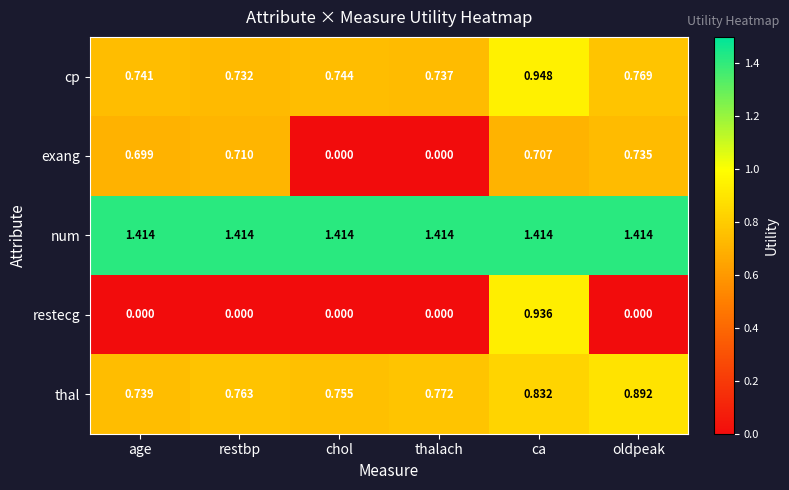

List the series in order of their peak value, highest first.

num, cp, restecg, thal, exang